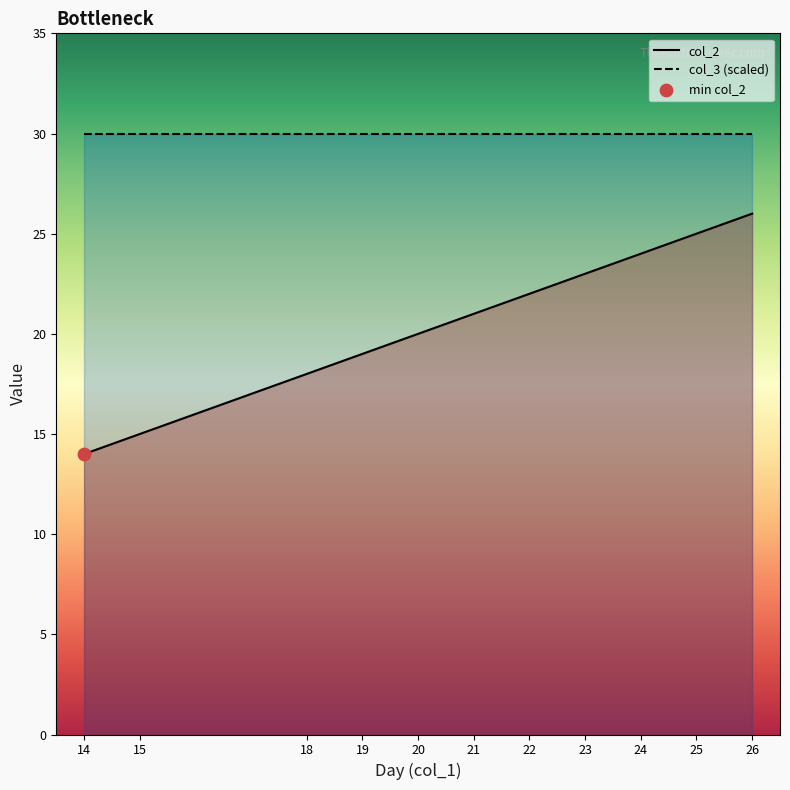

What is the total value across all series at 25?

55